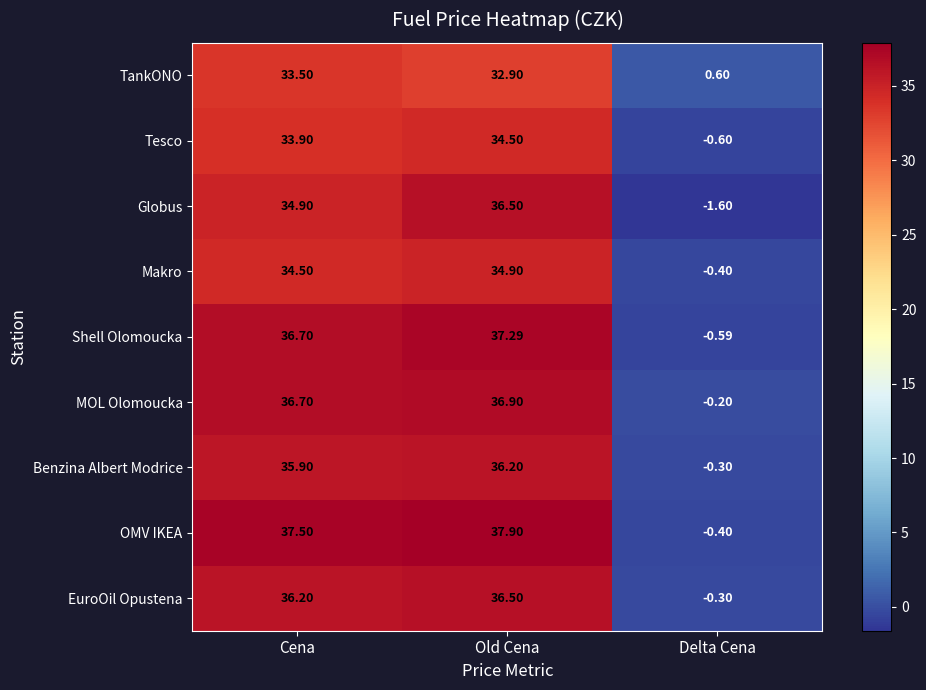

Which category has the lowest value in the TankONO series?

Delta Cena